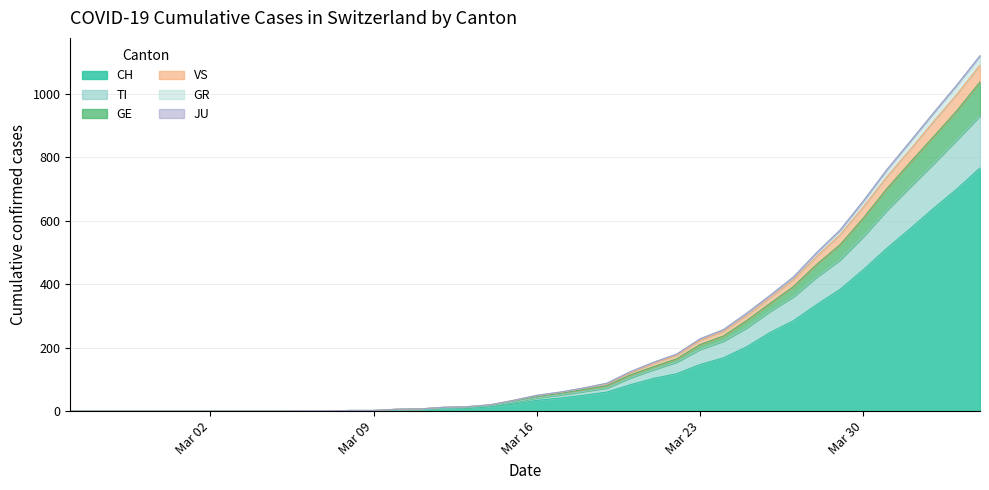

Is it true that CH equals 681 at Mar 30?

False